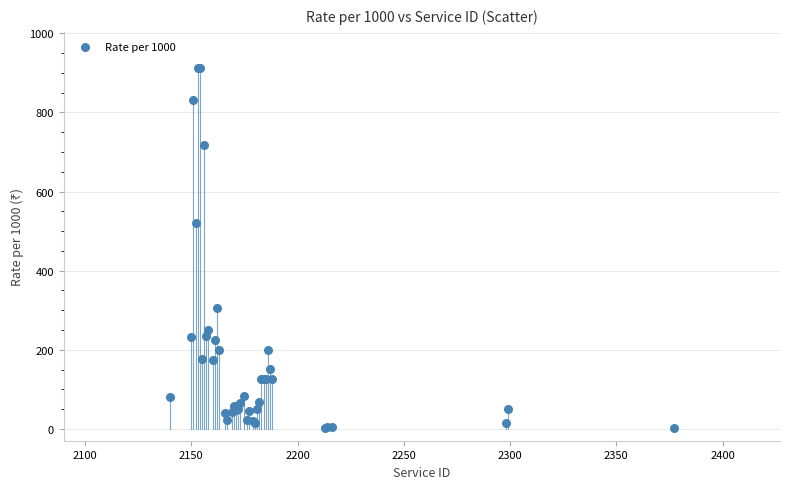

What Y value in the scatter plot is closest to 456?

519.8